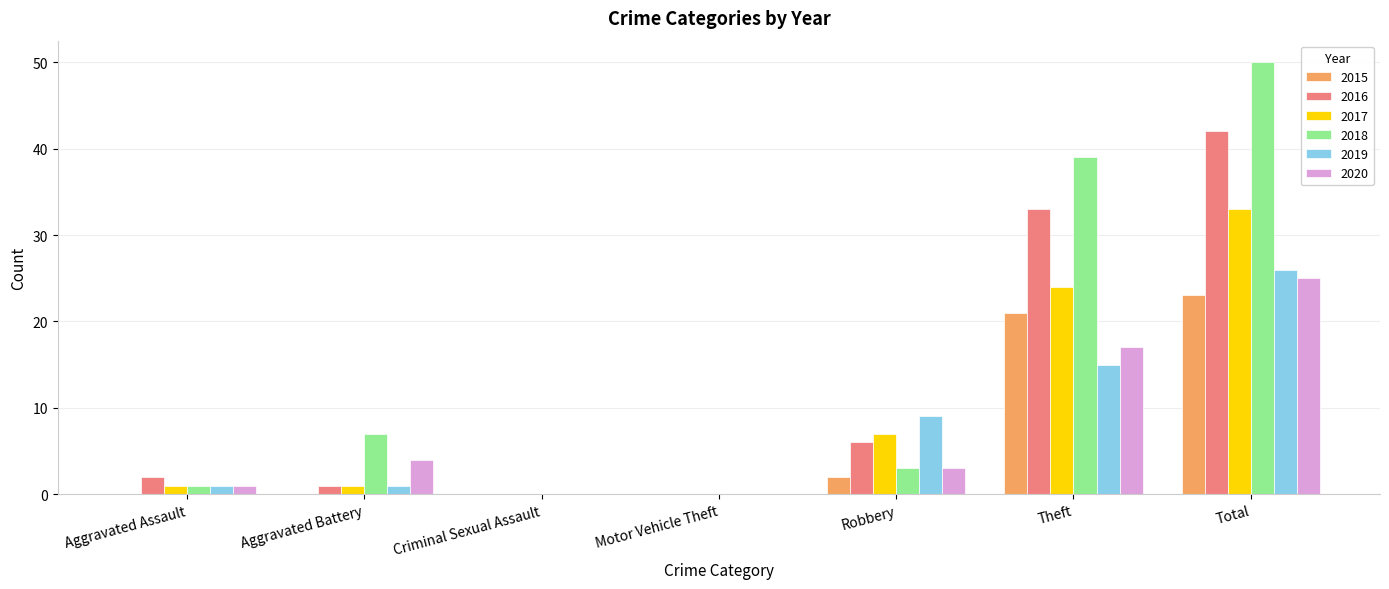

What is the sum of all 2020 values?

50